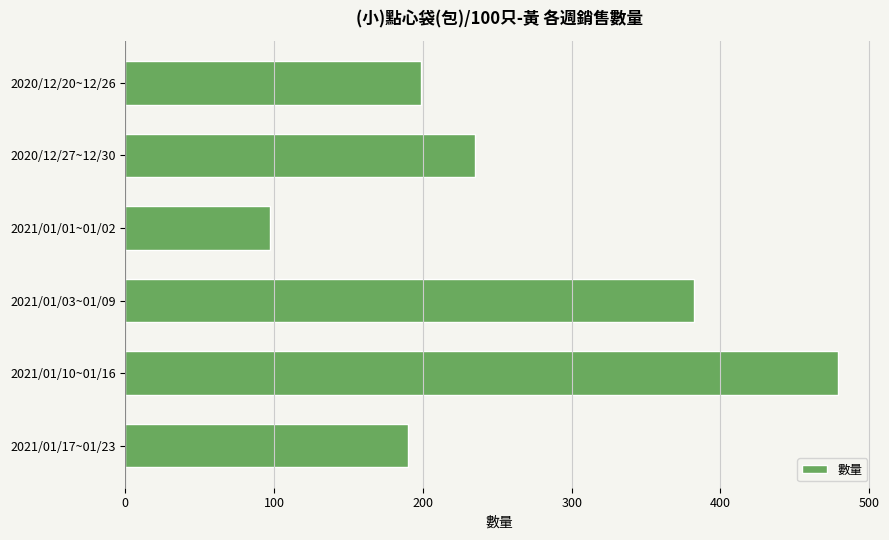

What is the average value?

264